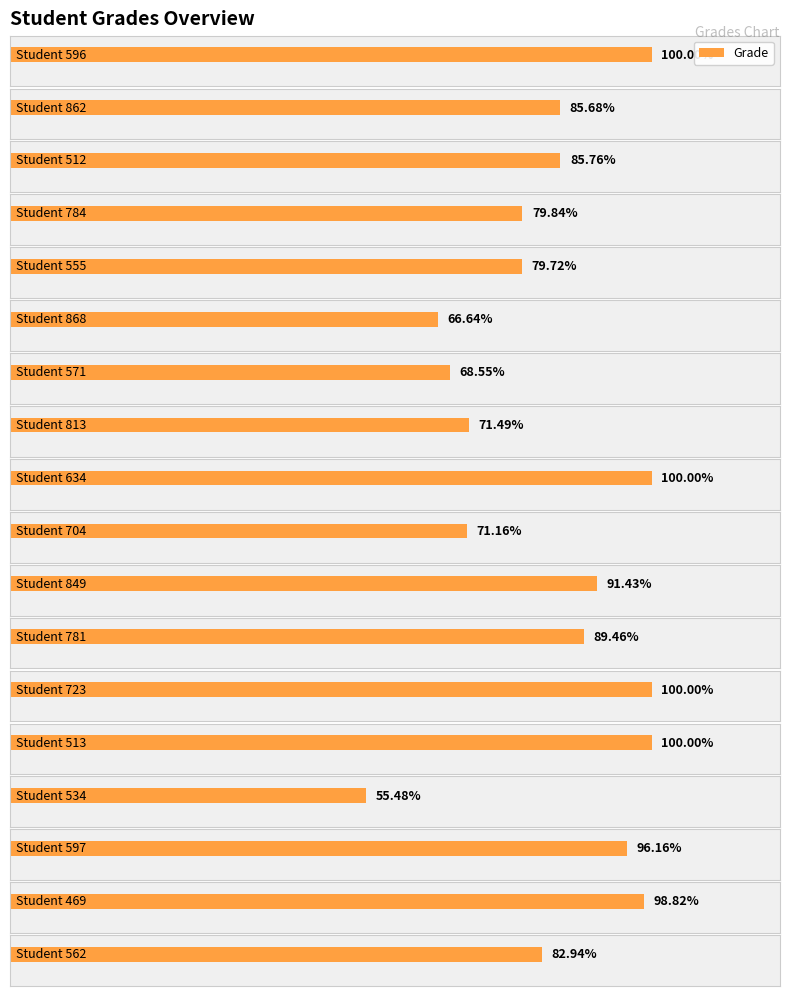

List the labels in order of value, smallest first.

534, 868, 571, 704, 813, 555, 784, 562, 862, 512, 781, 849, 597, 469, 596, 634, 723, 513